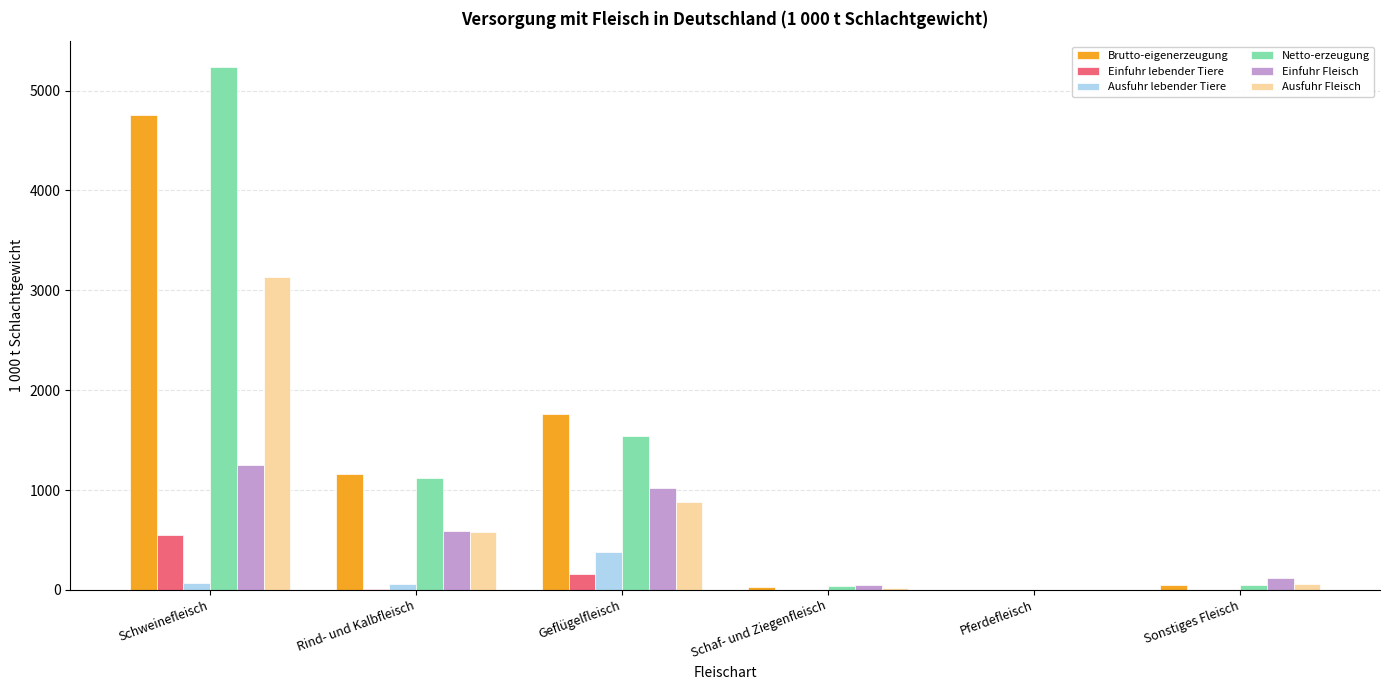

Are the bars horizontal?

No